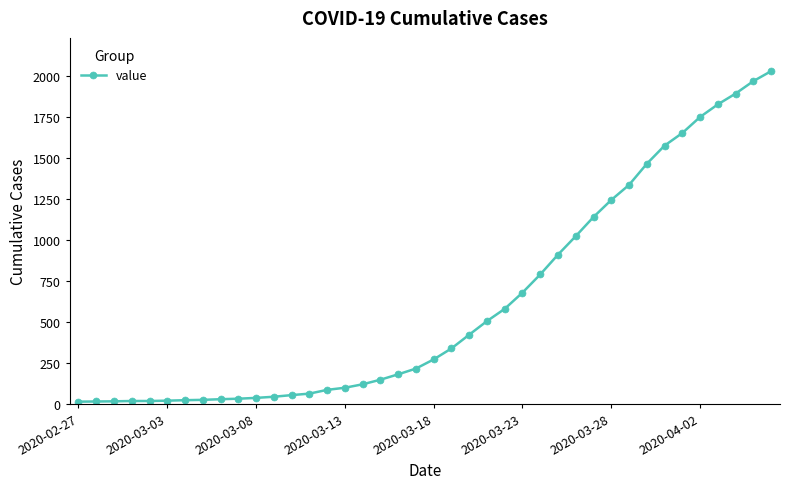

What is the maximum value shown in the chart?

2032